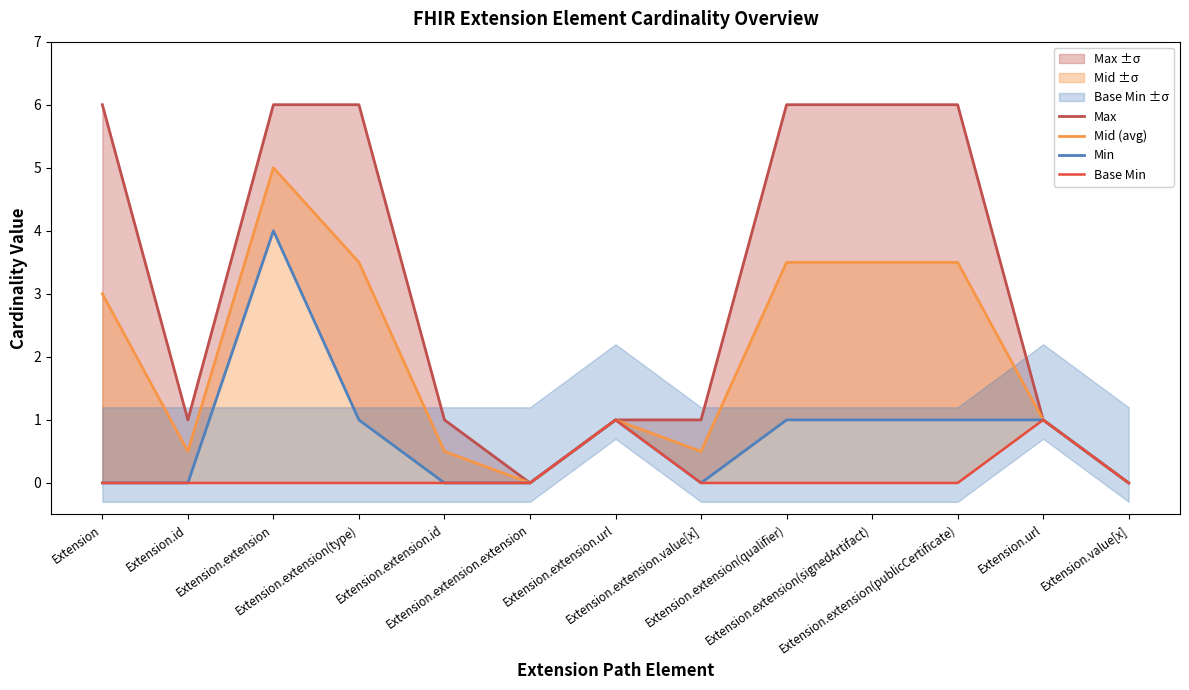

At which category is the sum across all series the highest?

Extension.extension